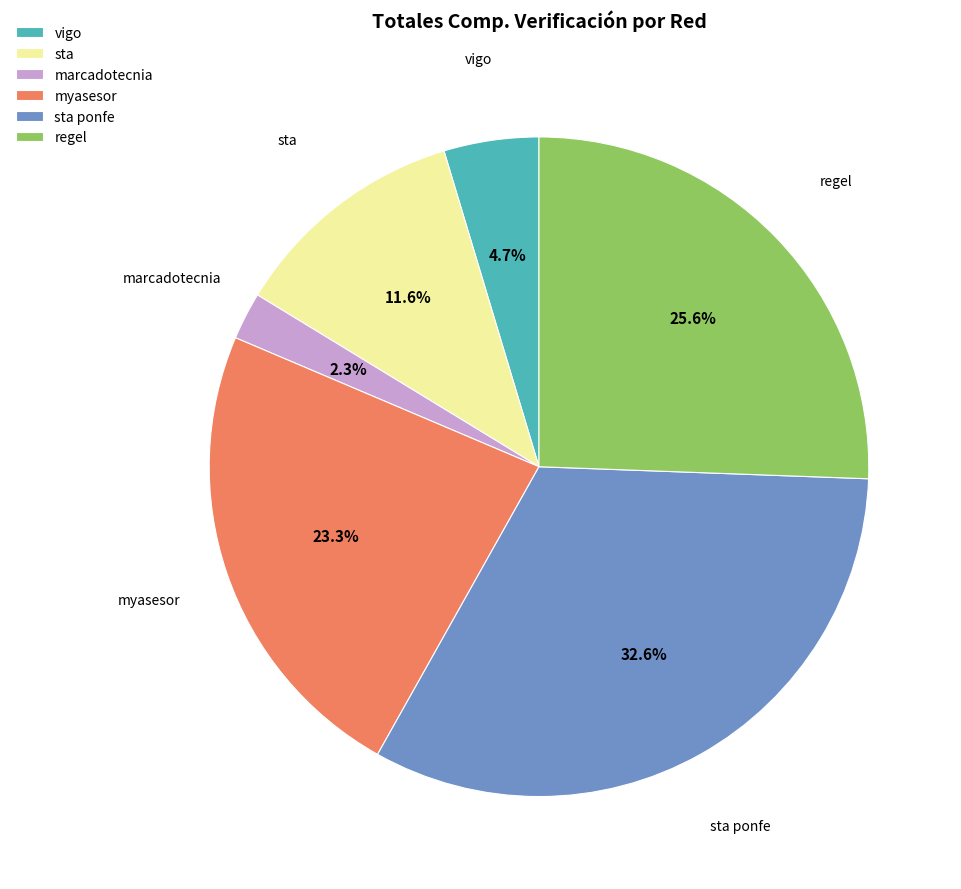

What percentage is the sta ponfe slice, to the nearest percent?

33%